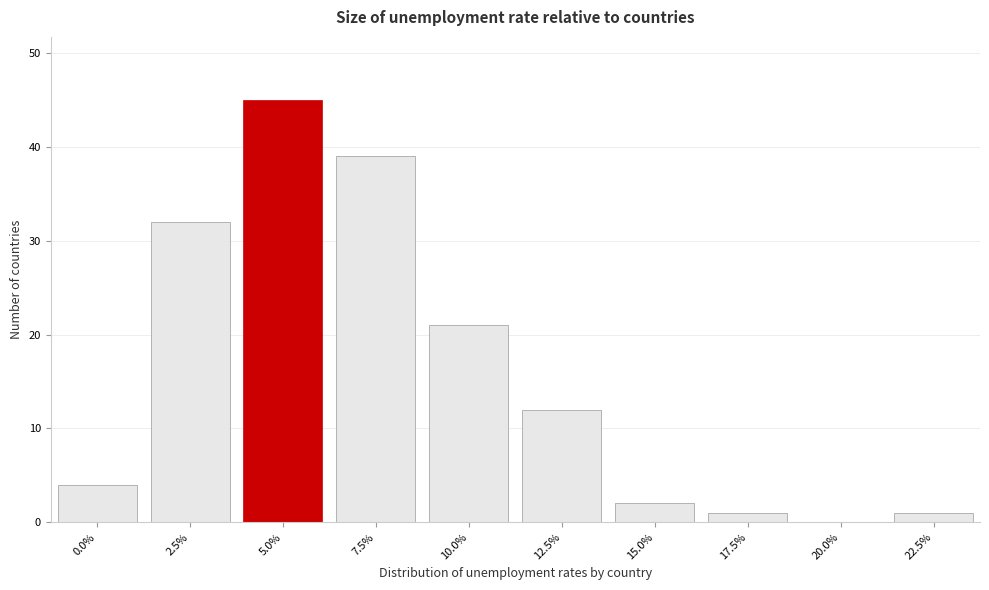

Reading left to right, list all the values displayed in this chart.

0.0%=4	2.5%=32	5.0%=45	7.5%=39	10.0%=21	12.5%=12	15.0%=2	17.5%=1	20.0%=0	22.5%=1